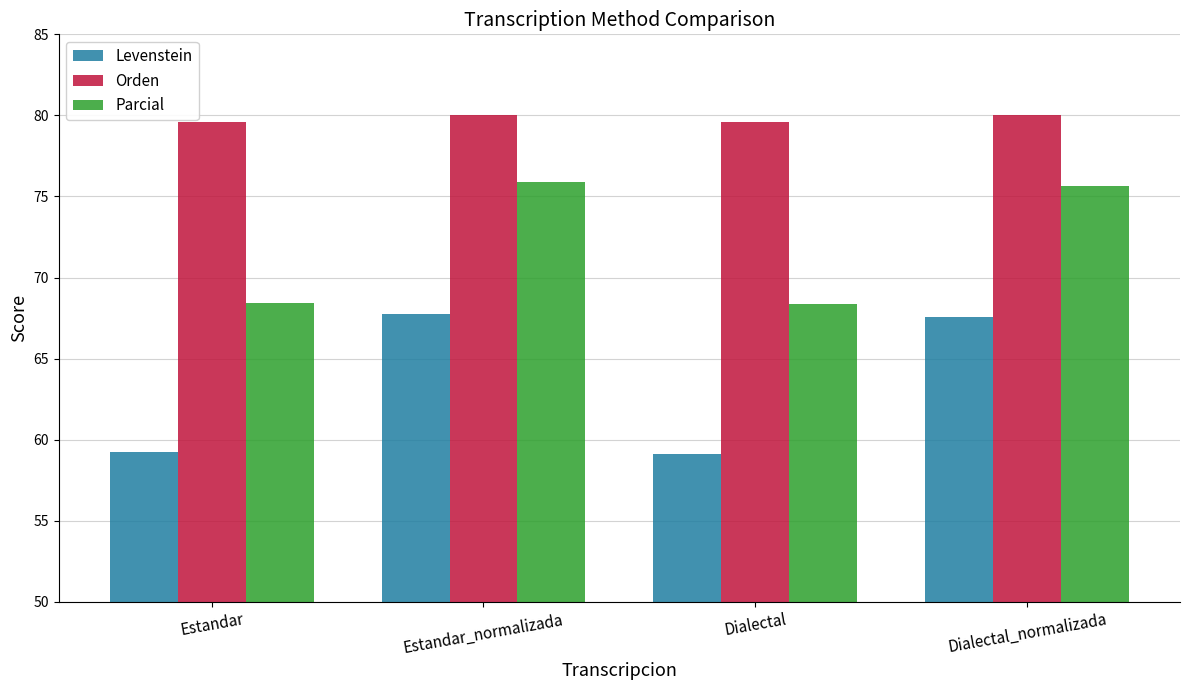

What is the sum of all Orden values?

319.3